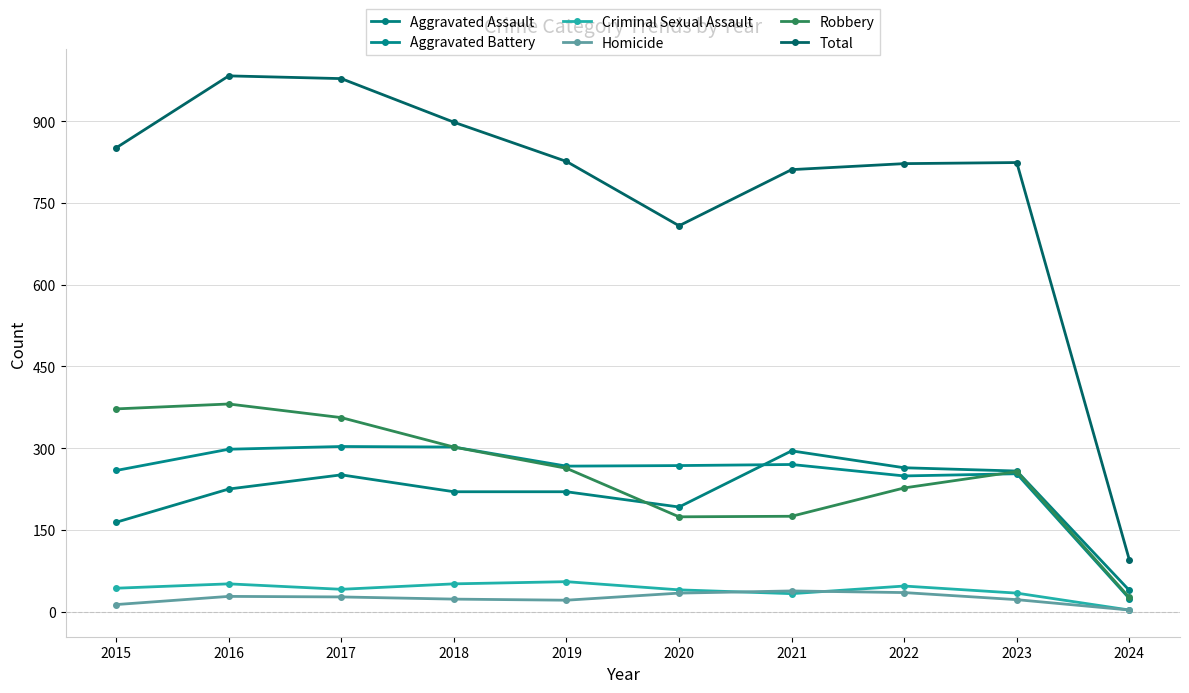

Which category has the lowest value in the Total series?

2024